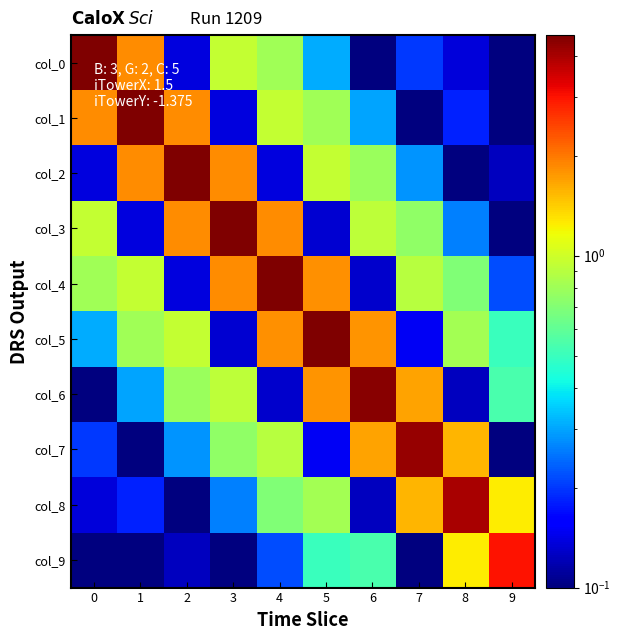

Rank the series by their maximum value, from highest to lowest.

col_0, col_1, col_2, col_3, col_4, col_5, col_6, col_7, col_8, col_9